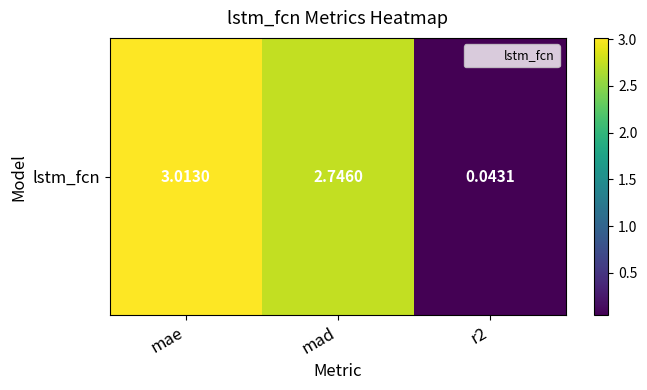

Between mad and mae, which is larger?

mae